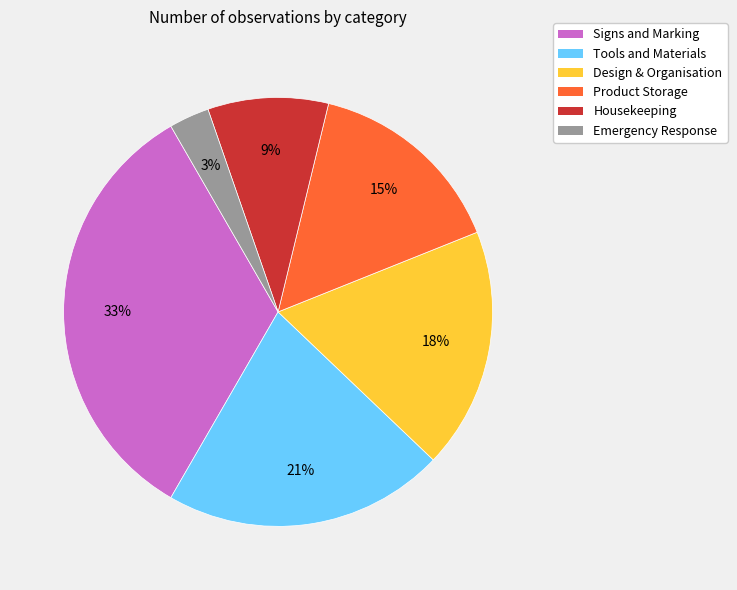

True or false: Tools and Materials accounts for 21% of the total.

True